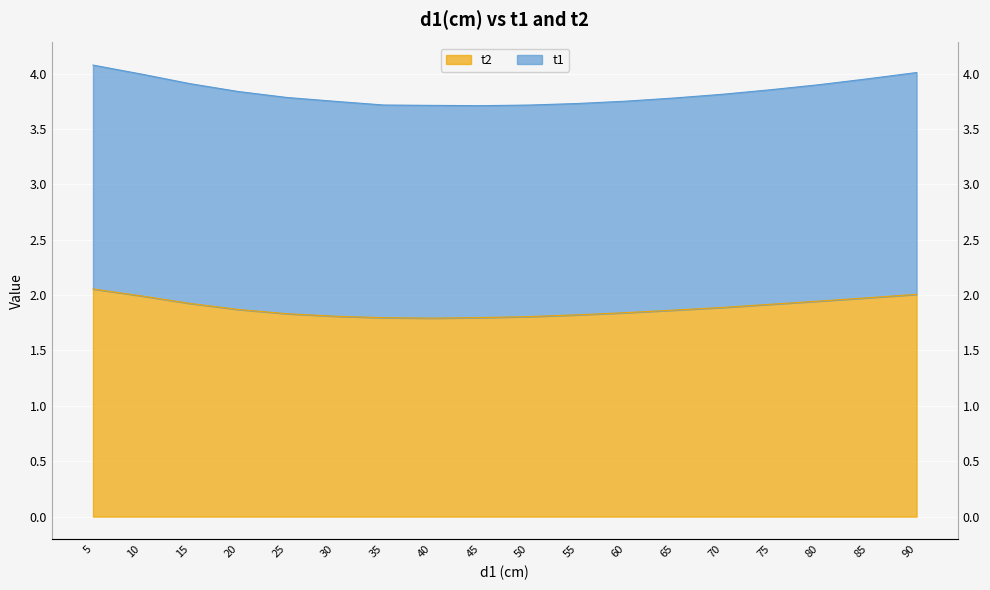

Approximately how many times larger is the value at 65 compared to 50?

1.0